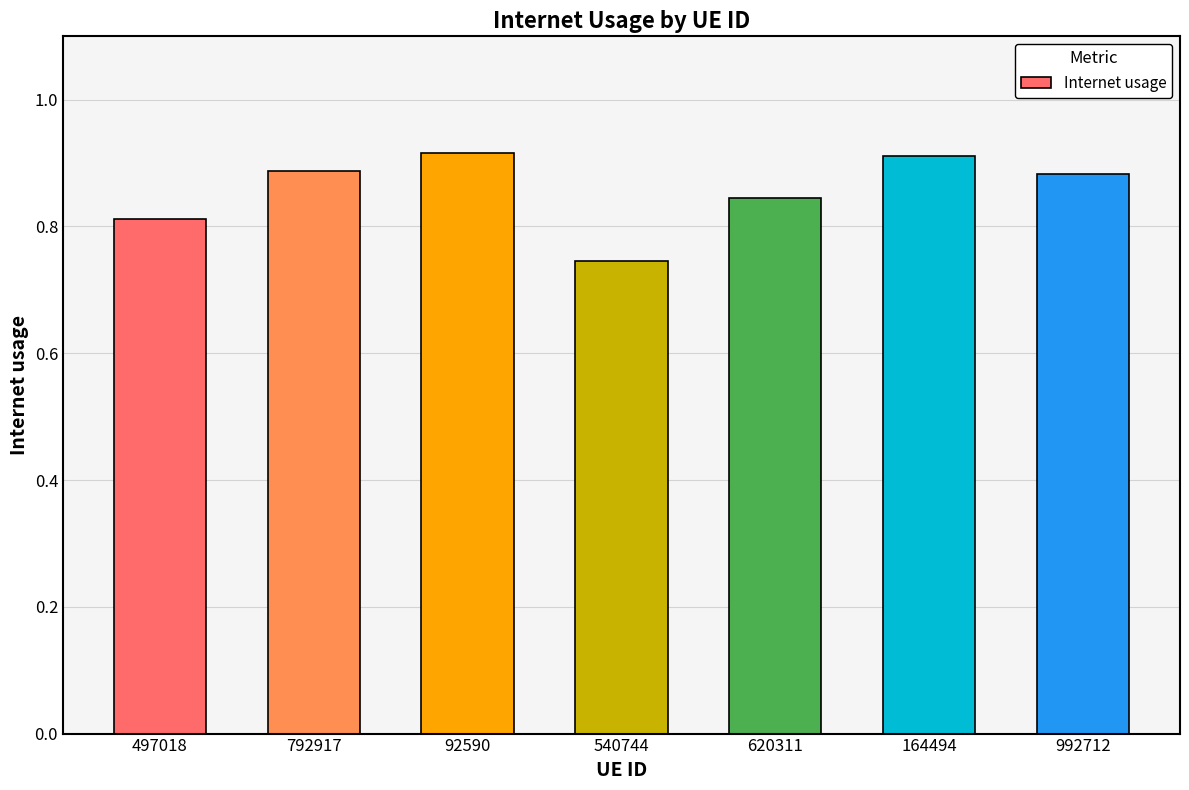

What is the sum of the values at 540744 and 792917?

1.6